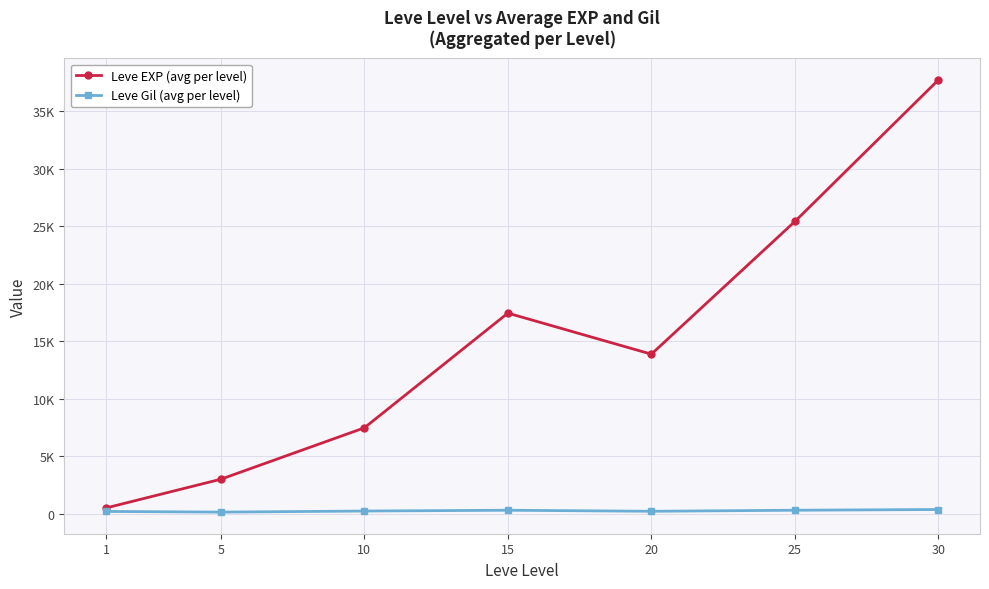

Is this an area chart (filled region under the line)?

No